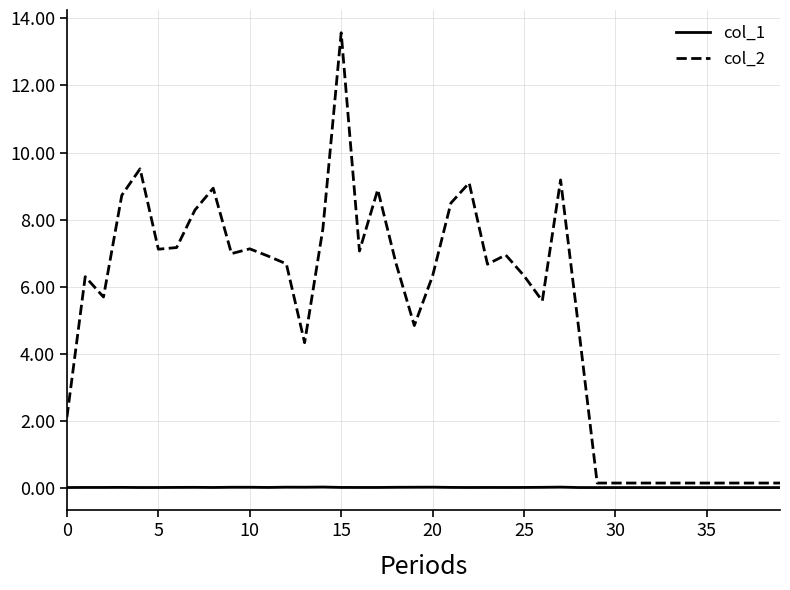

Does the chart have visible grid lines?

Yes